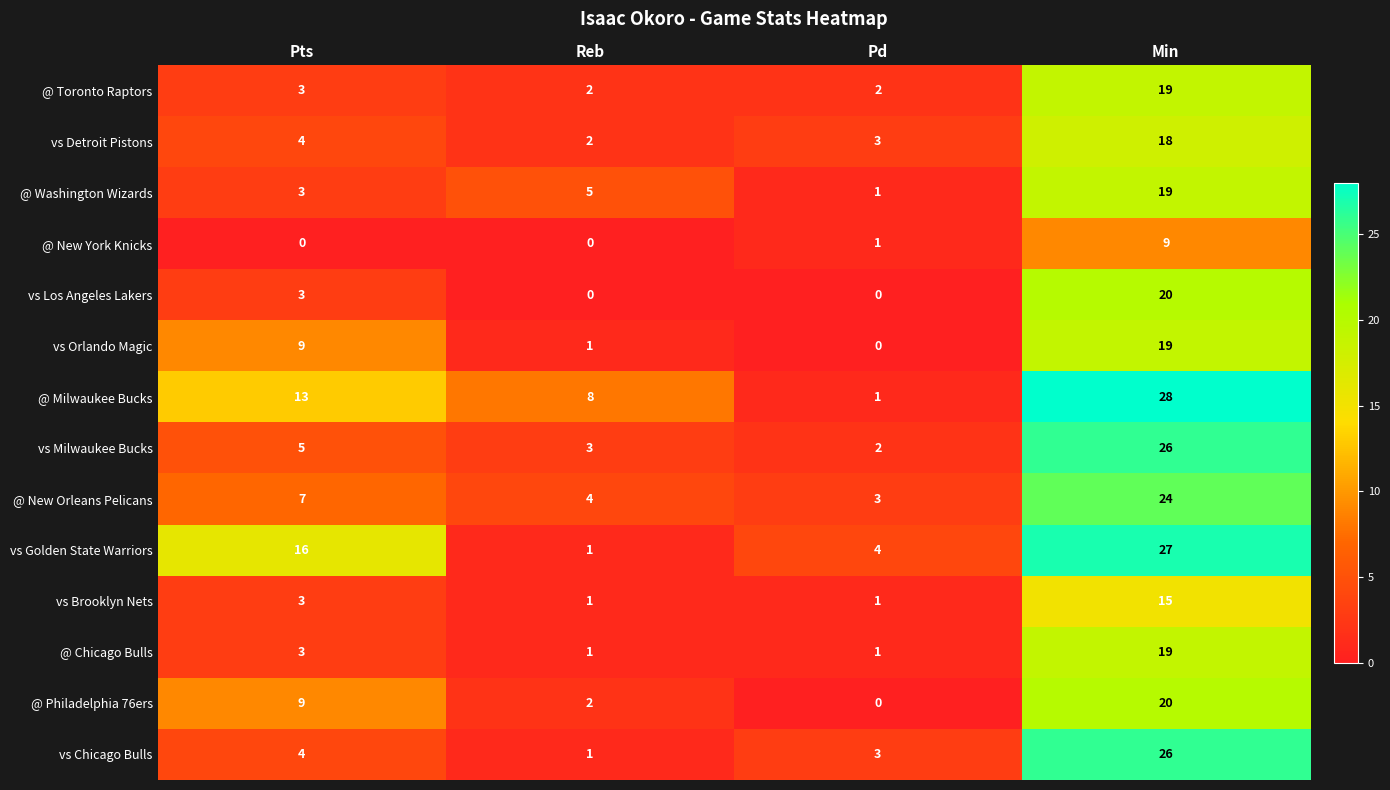

How many data points does each series have?

4